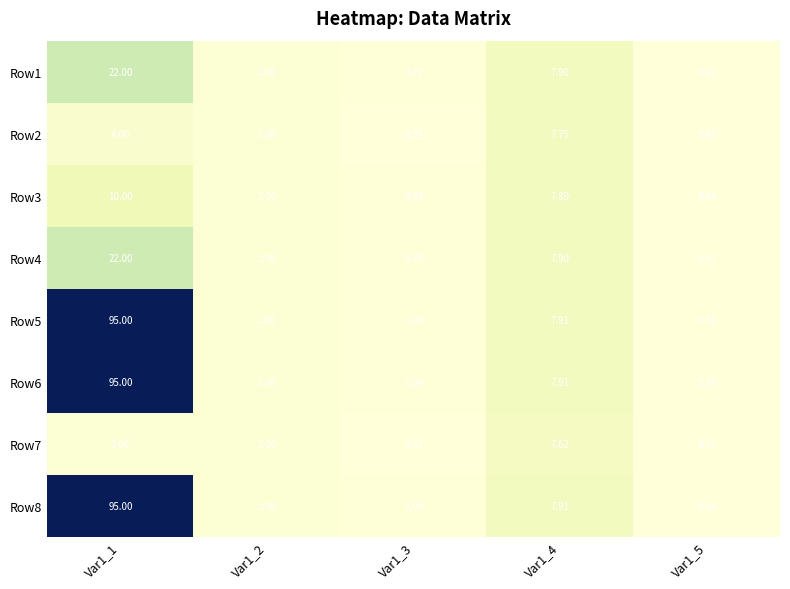

Is the value of Row1 at Var1_3 greater than the value of Row3 at Var1_3?

No